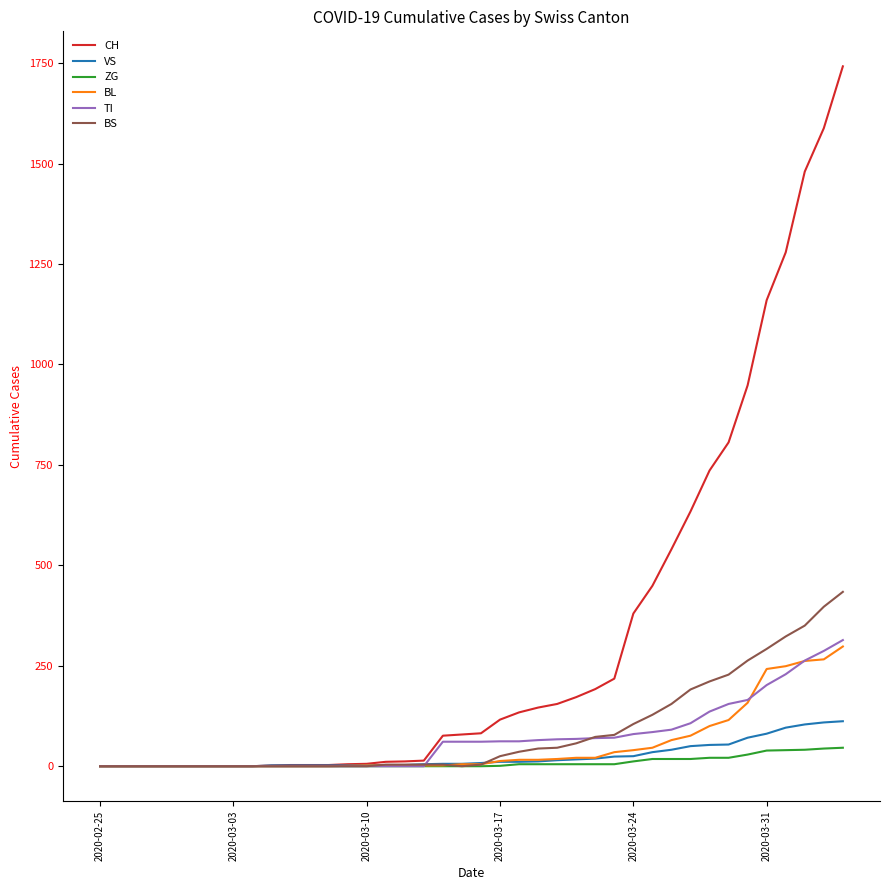

Which series has the largest range (max minus min)?

CH